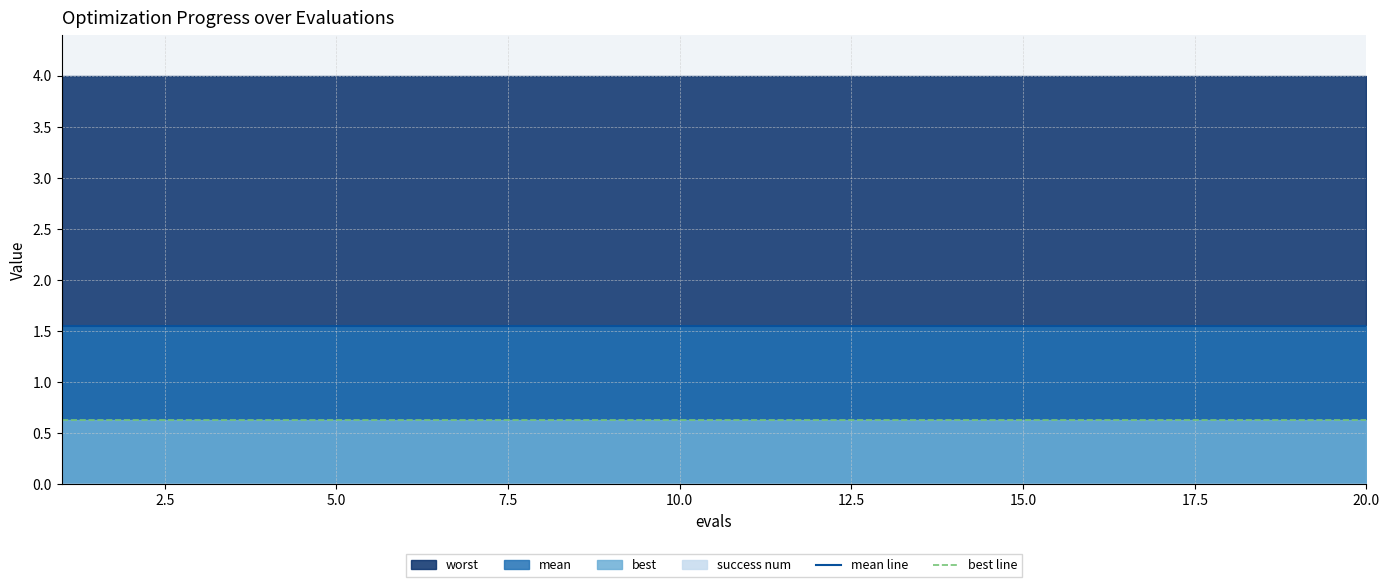

True or false: mean line and best line cross at least once.

False